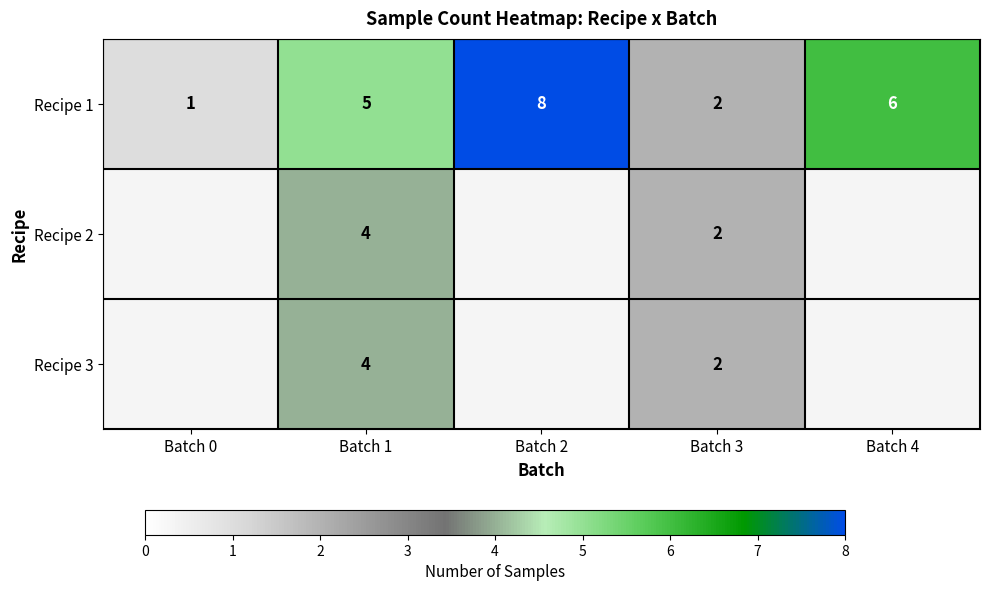

What is the sum of the Recipe 1 values at Batch 3 and Batch 0?

3